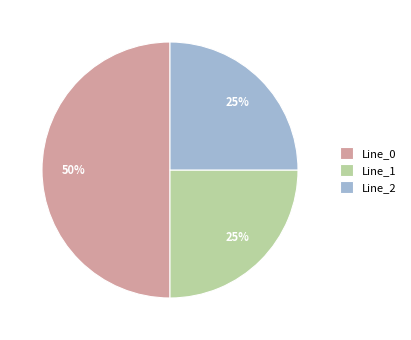

Combined, do Line_2 and Line_0 account for over 50%?

Yes